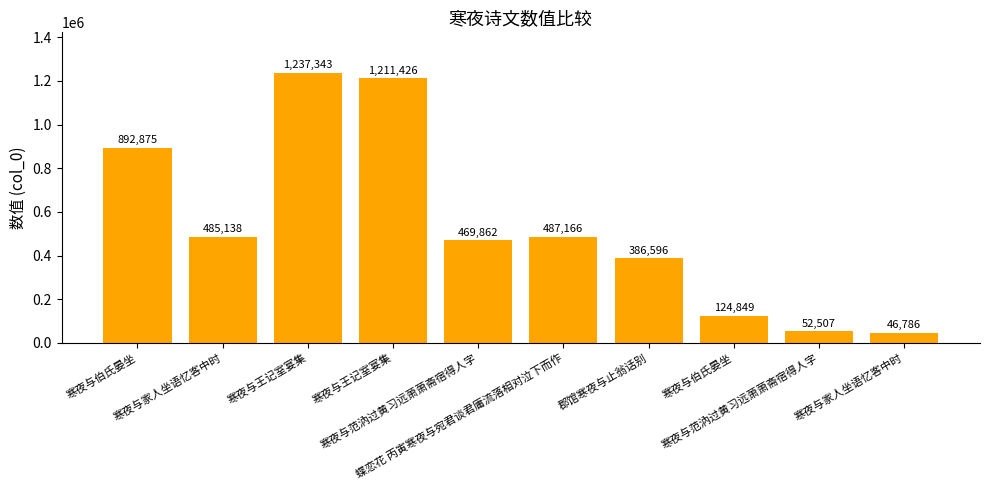

Is it true that the value at 寒夜与范汭过黄习远萧萧斋宿得人字 is 778334?

False